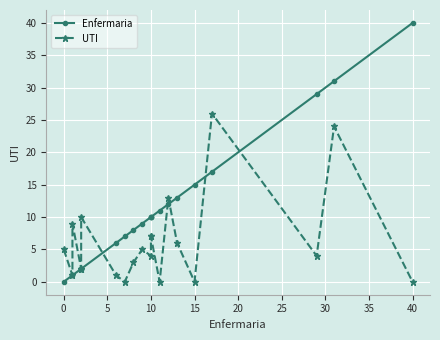

Is the value of Enfermaria at 14 greater than the value of UTI at 19?

No